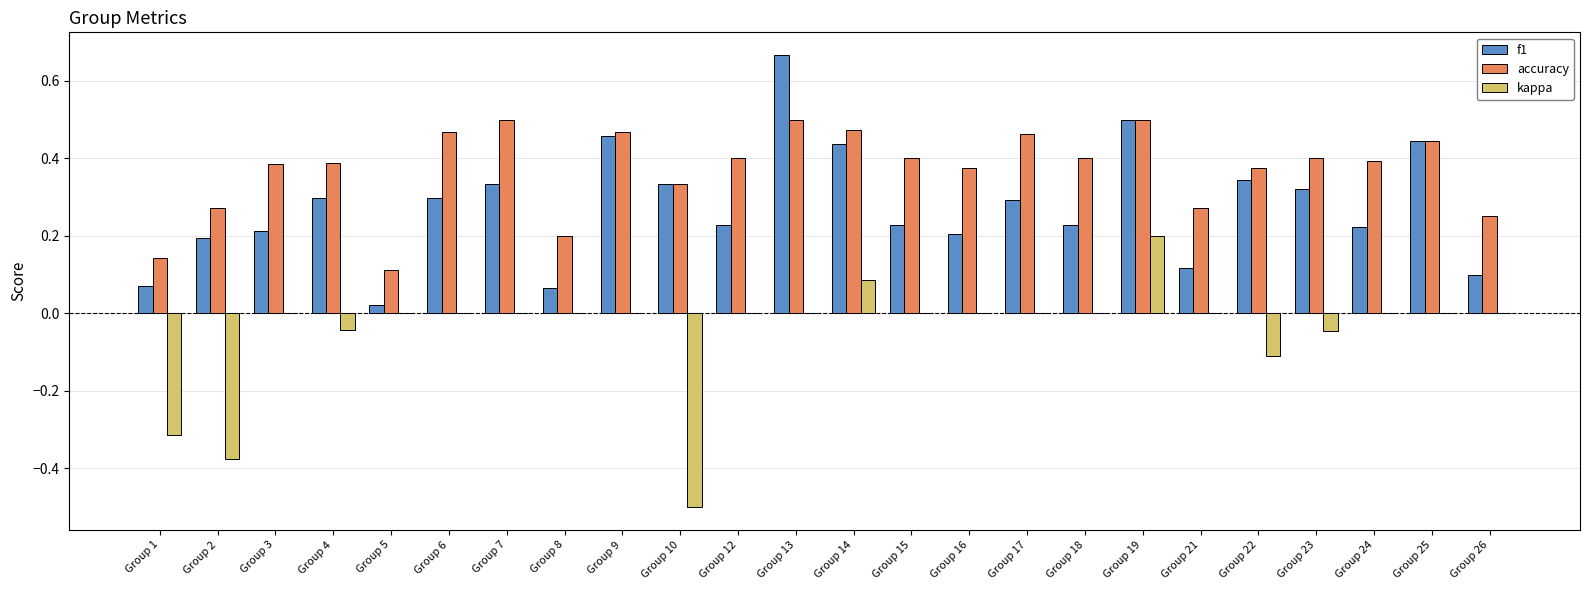

What is the sum of the accuracy values at Group 8 and Group 23?

0.6